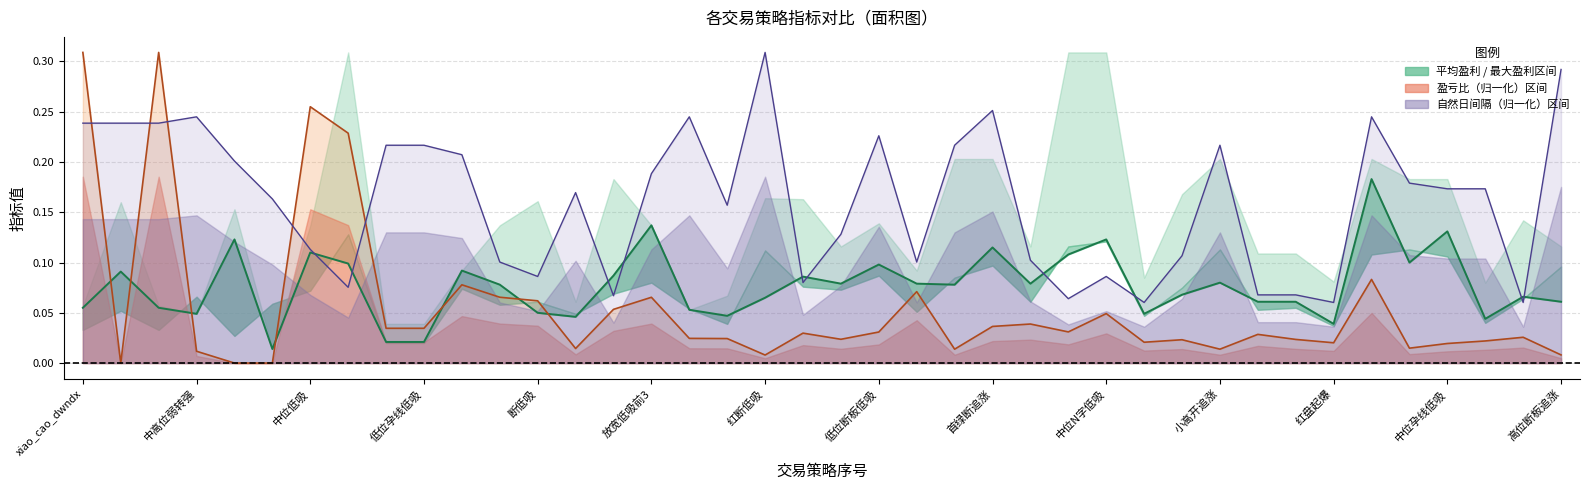

How many data points does each series have?

40